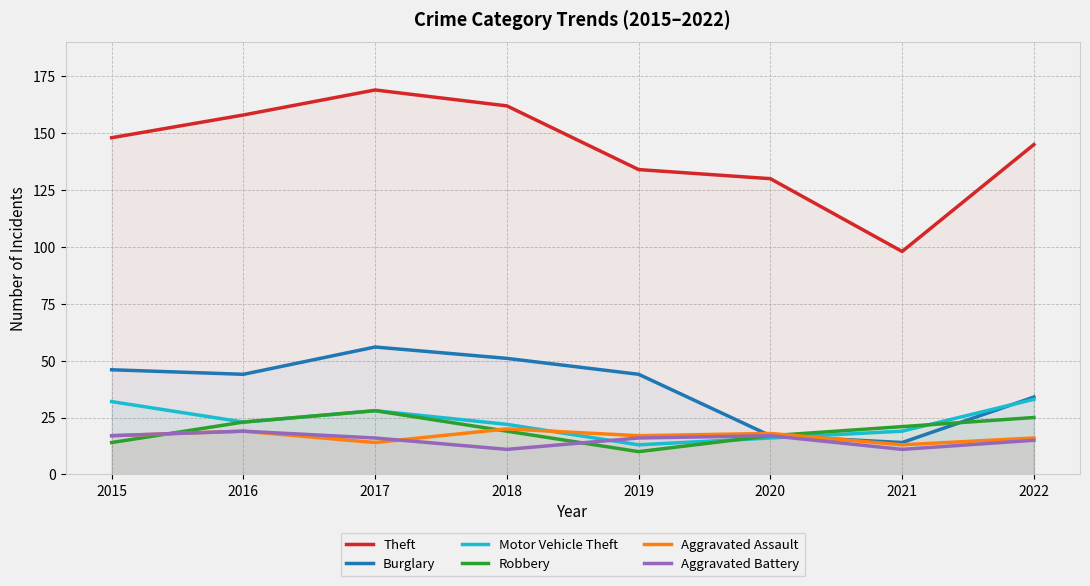

Rank the categories by Robbery value from lowest to highest.

2019, 2015, 2020, 2018, 2021, 2016, 2022, 2017